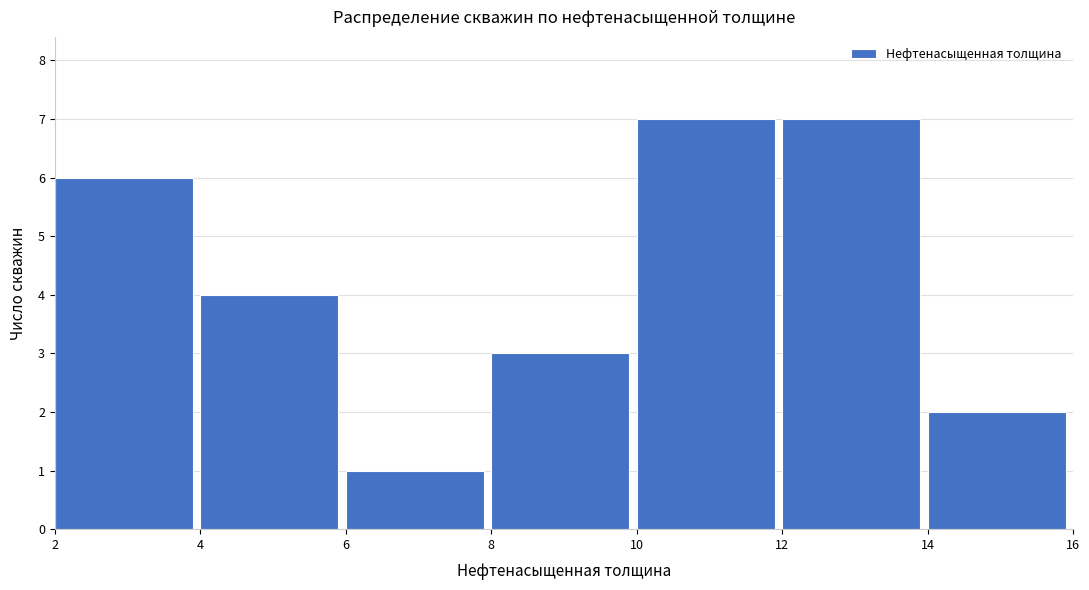

Reading left to right, transcribe this chart: for each bar, give the range it covers on the x-axis and its height. The values are not printed on the chart, so give them approximately, as read against the axis.

2 to 4: 6
4 to 6: 4
6 to 8: 1
8 to 10: 3
10 to 12: 7
12 to 14: 7
14 to 16: 2